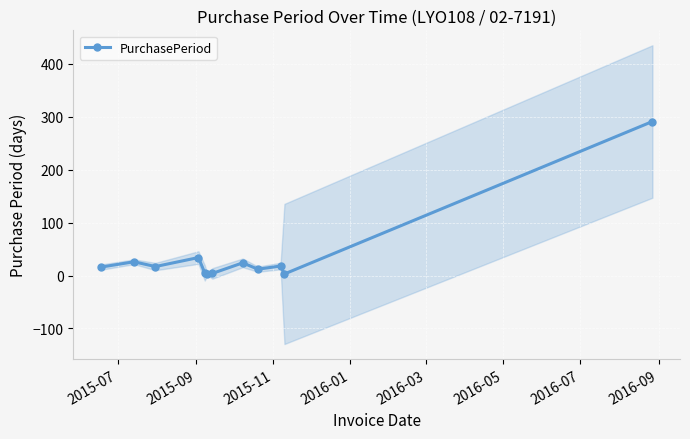

True or false: PurchasePeriod has more than 1 interior local peaks.

True